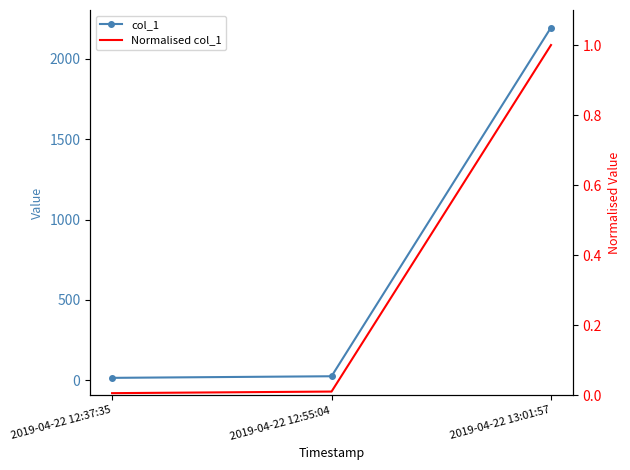

What is the sum of all col_1 values?

2233.3